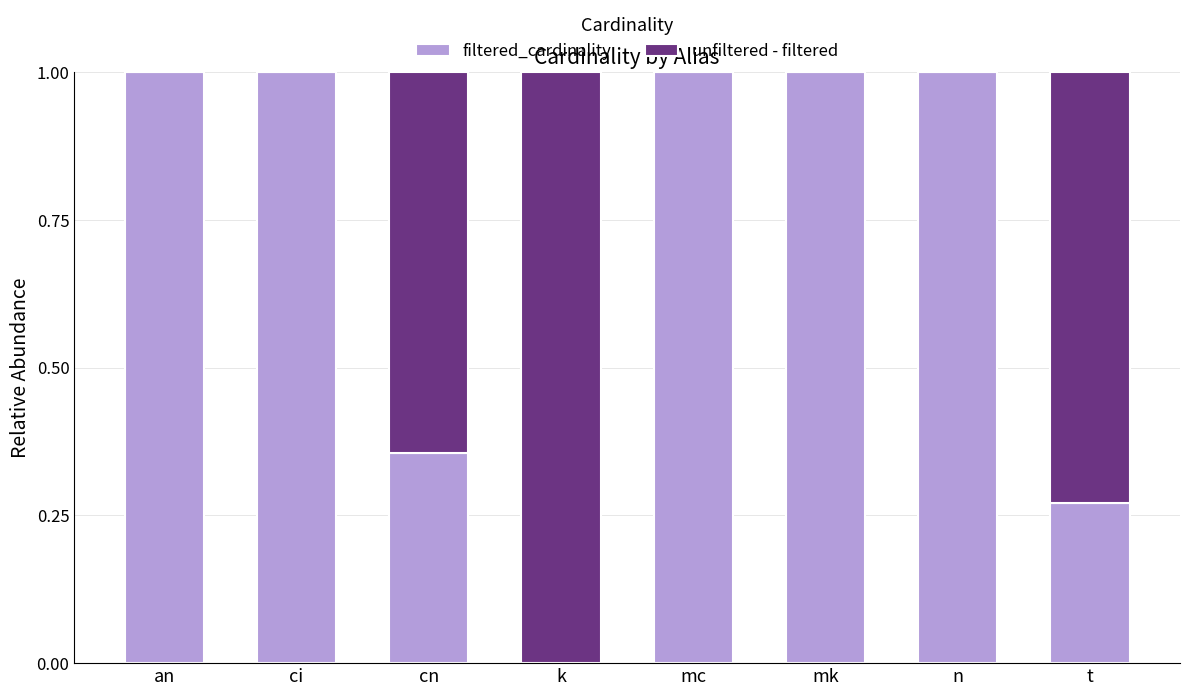

Is it true that filtered_cardinality equals 0.6 at ci?

False